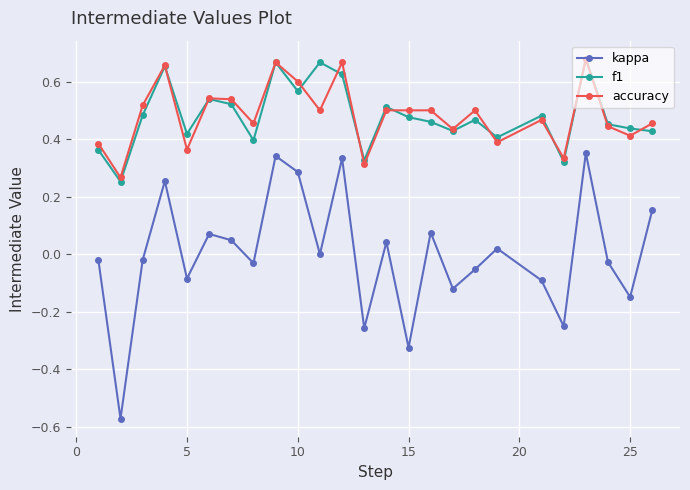

True or false: kappa and accuracy cross at least once.

False